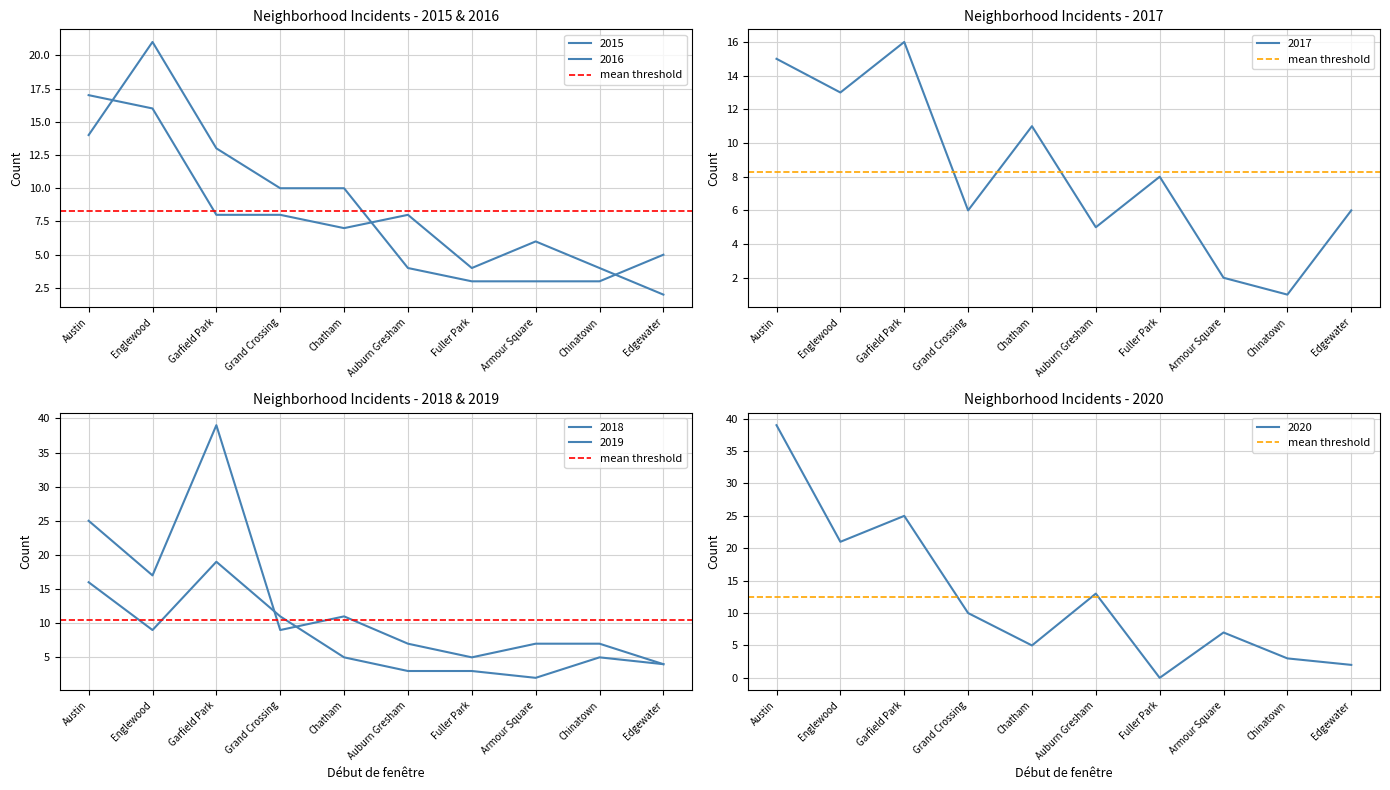

How many distinct data groups are displayed?

6